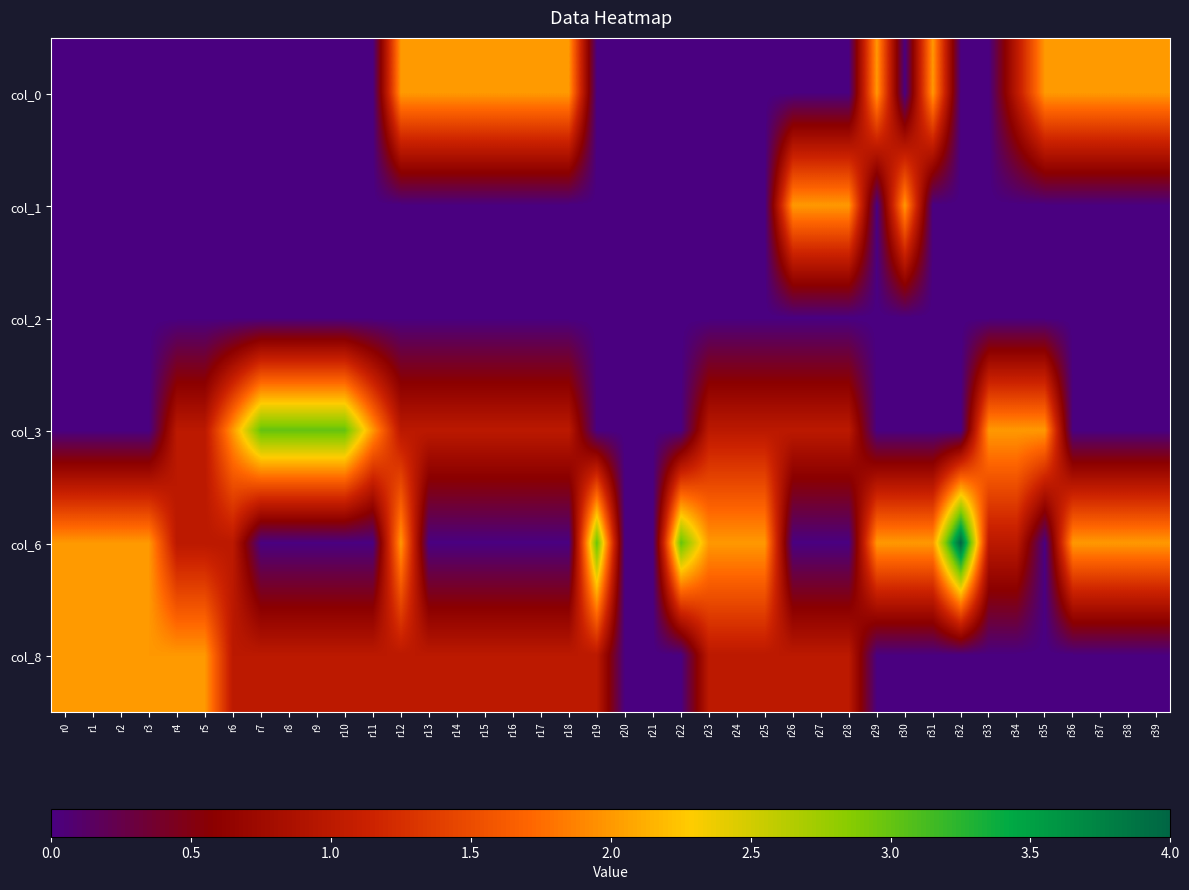

At how many categories does at least one series exceed 3?

1